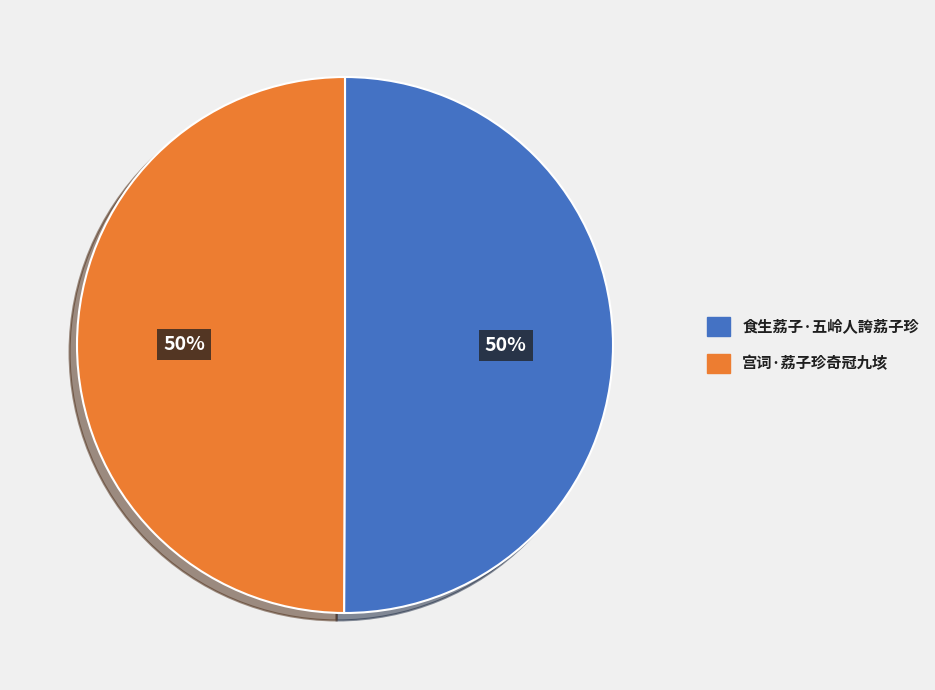

Do 食生荔子·五岭人誇荔子珍 and 宫词·荔子珍奇冠九垓 together represent more than half of the pie?

Yes